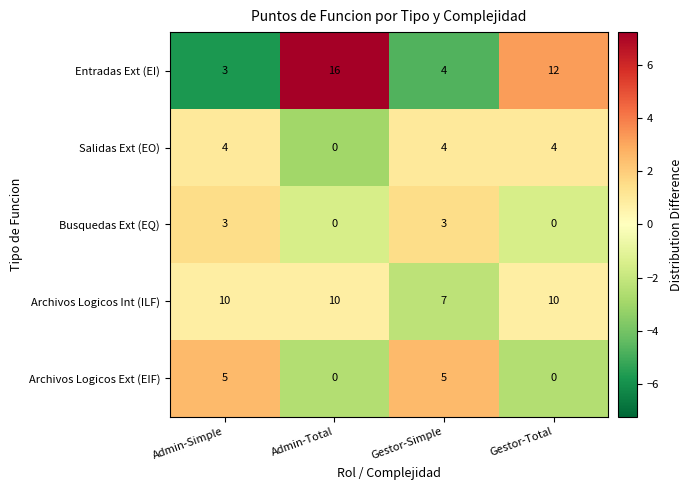

Reading left to right, transcribe all the data shown in this chart.

Entradas Ext (EI): 3	16	4	12
Salidas Ext (EO): 4	0	4	4
Busquedas Ext (EQ): 3	0	3	0
Archivos Logicos Int (ILF): 10	10	7	10
Archivos Logicos Ext (EIF): 5	0	5	0